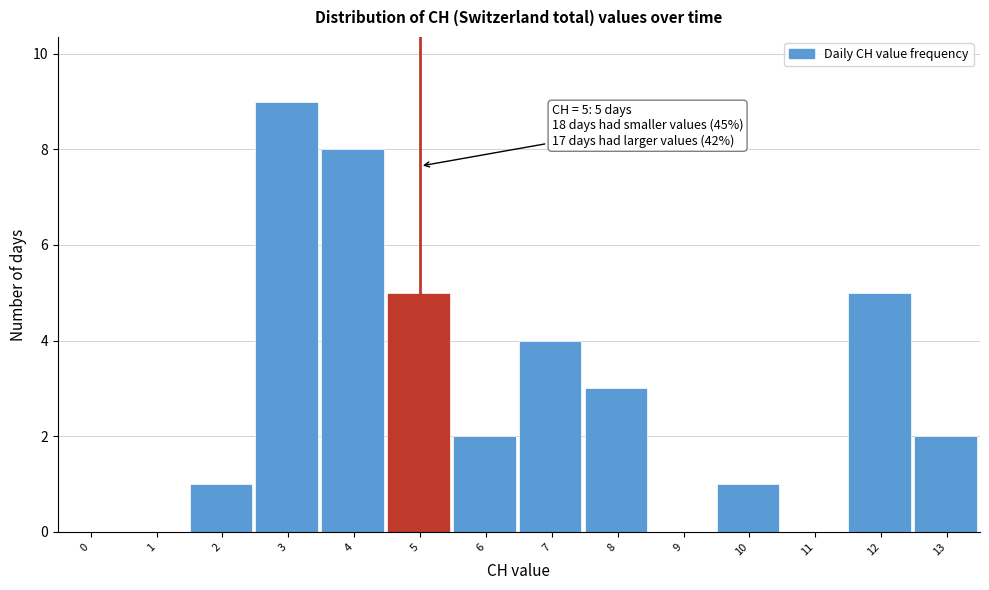

Reading left to right, transcribe all the data shown in this chart.

0=0	1=0	2=1	3=9	4=8	5=5	6=2	7=4	8=3	9=0	10=1	11=0	12=5	13=2